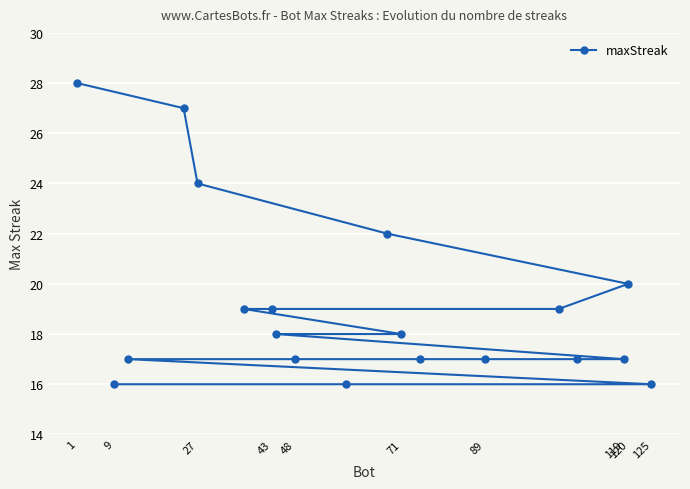

The chart shows a value of 17 at 48. True or false?

True